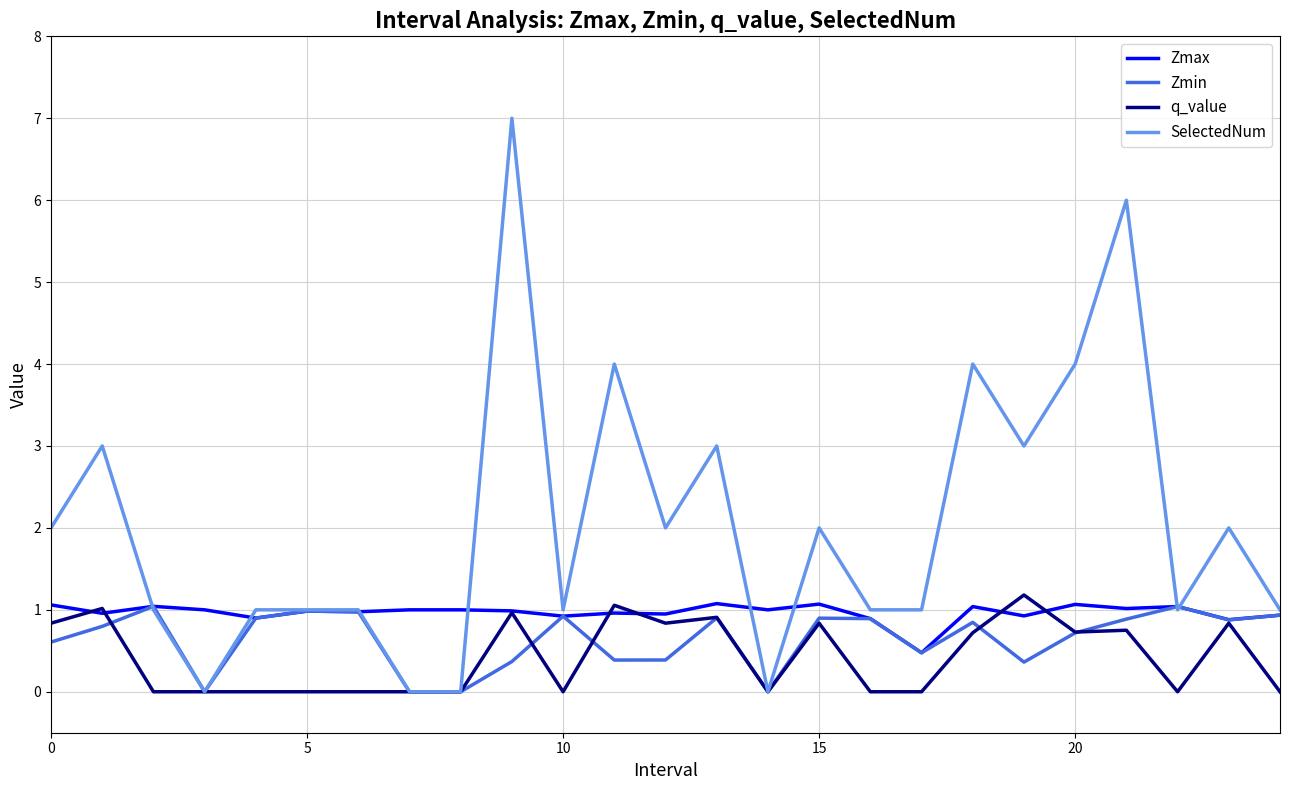

Which series has the widest spread of values?

SelectedNum